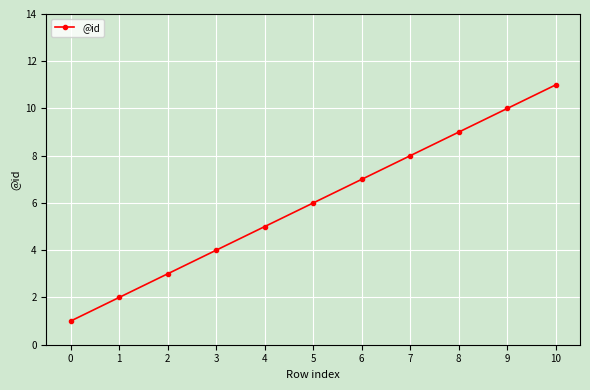

What is the difference between the second highest and second lowest values?

8